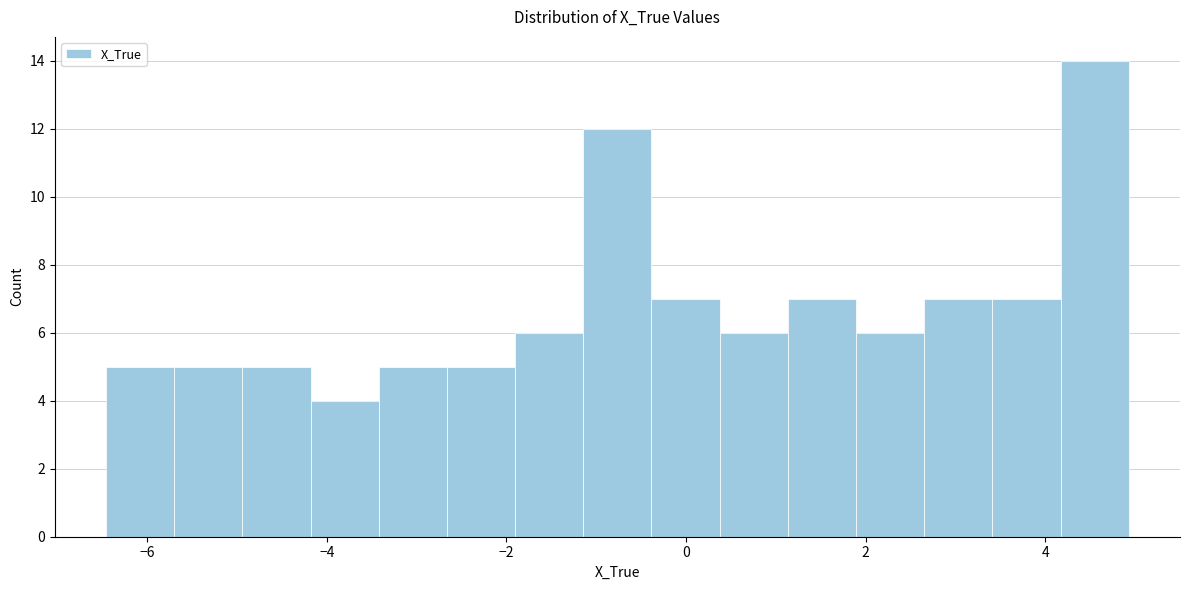

Around what value on the x-axis is the tallest bar? Give the approximate position of its centre, as read against the axis.

4.6